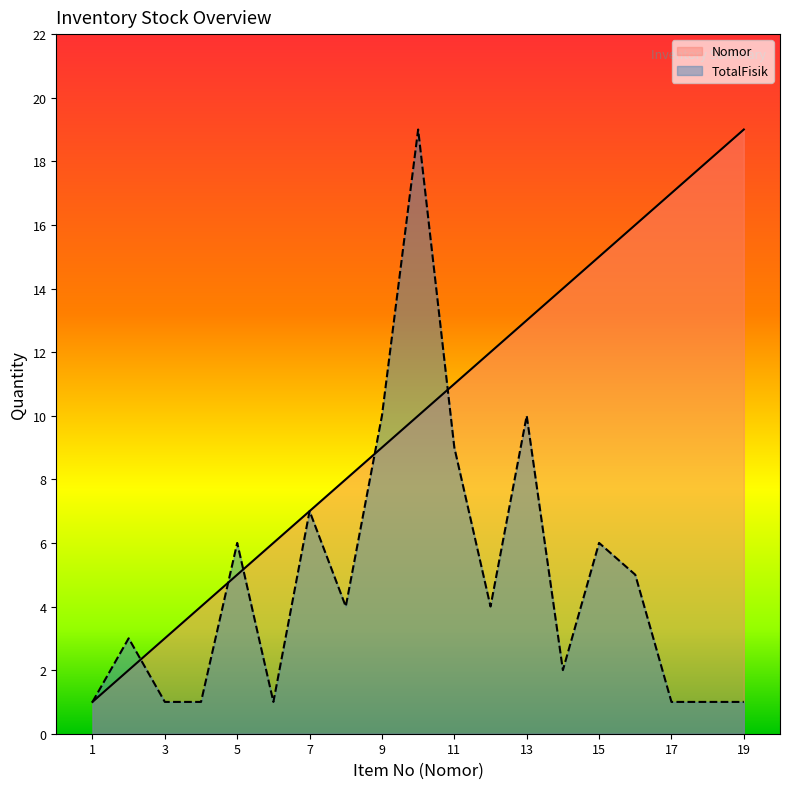

The Nomor series shows 16 at 10. True or false?

False